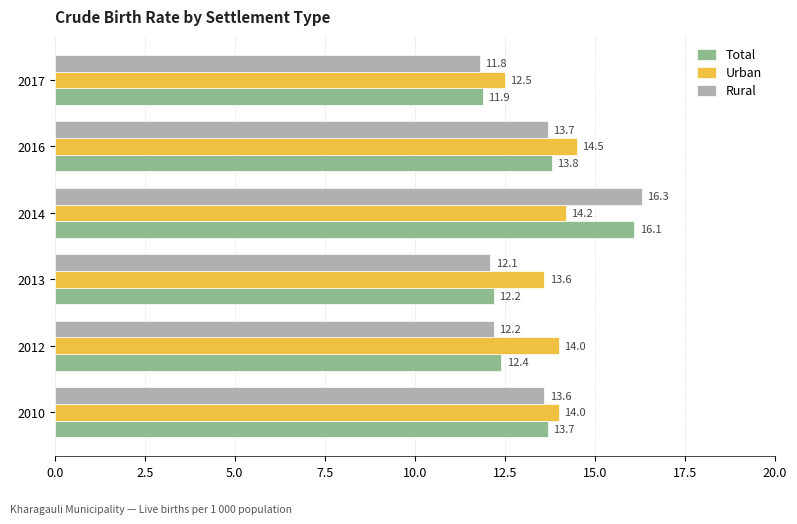

List the series in order of their peak value, highest first.

Rural, Total, Urban